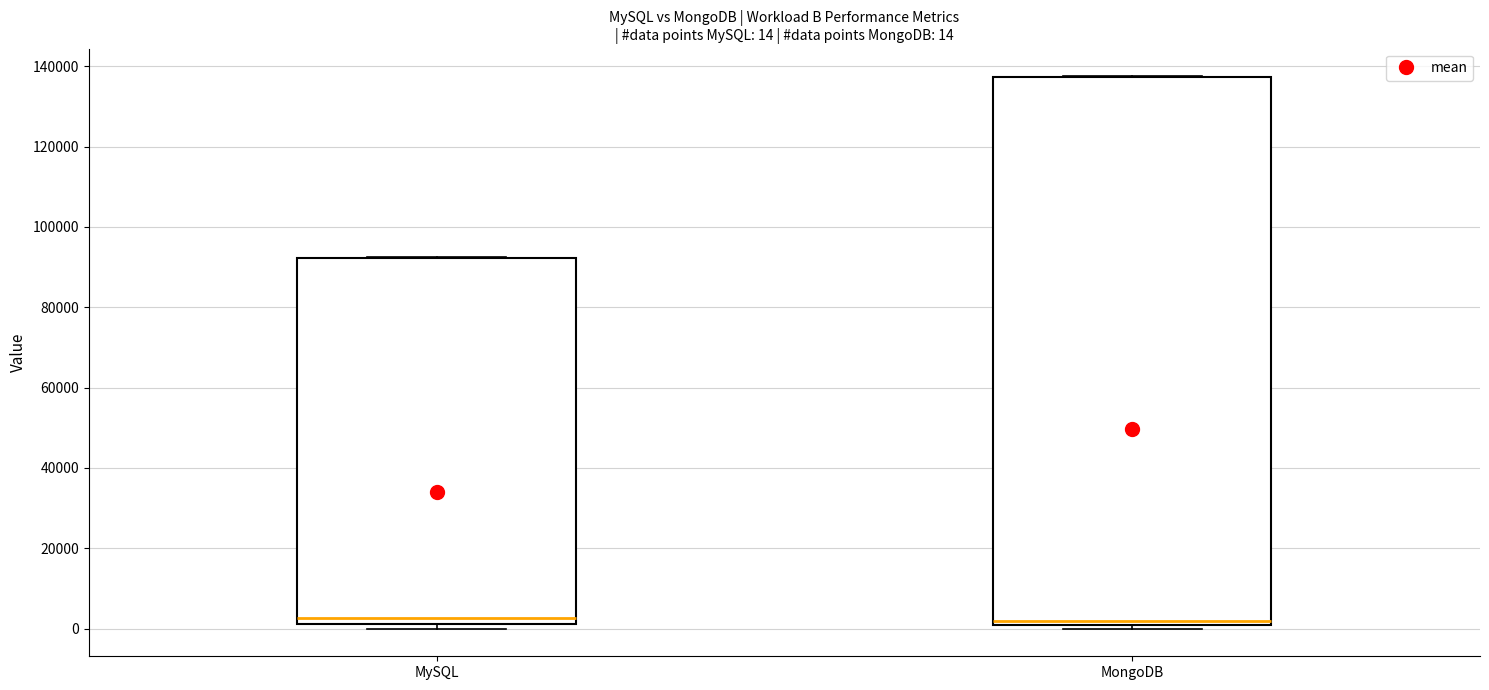

Which box is the tallest, from its lower edge to its upper edge?

MongoDB